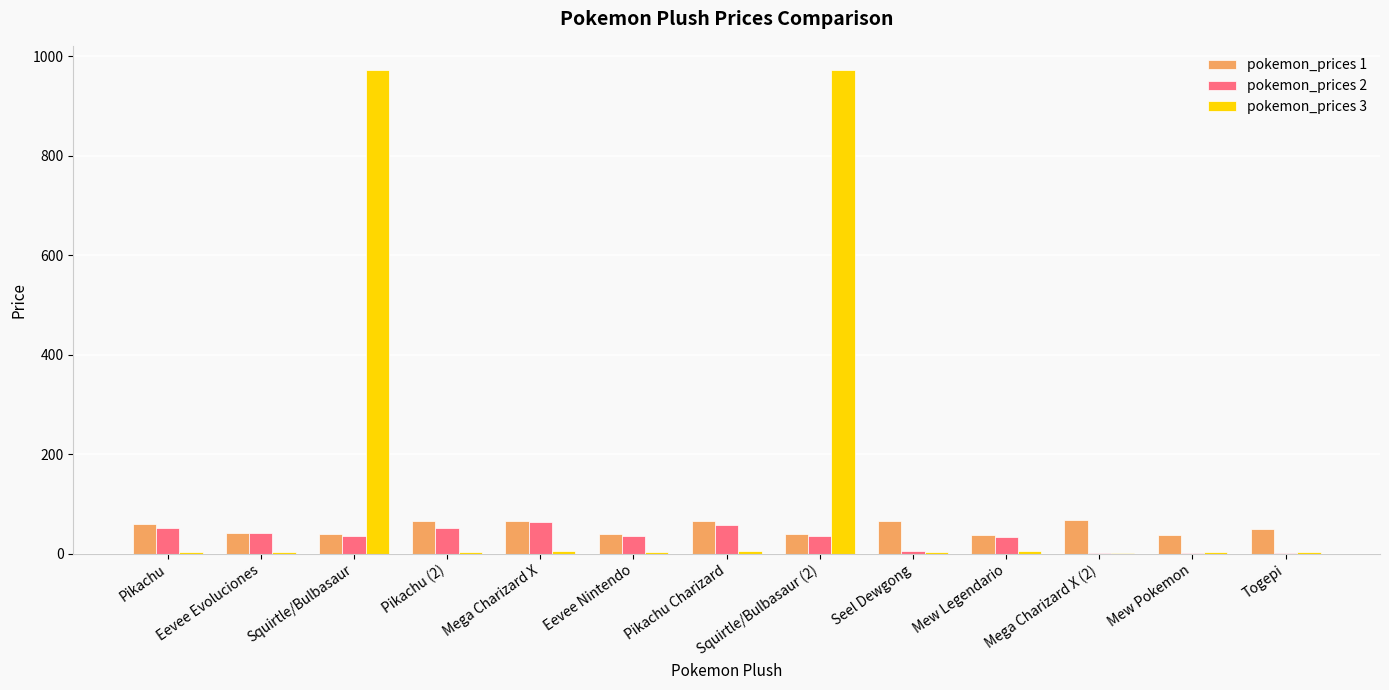

Which series has the largest total across all categories?

pokemon_prices 3